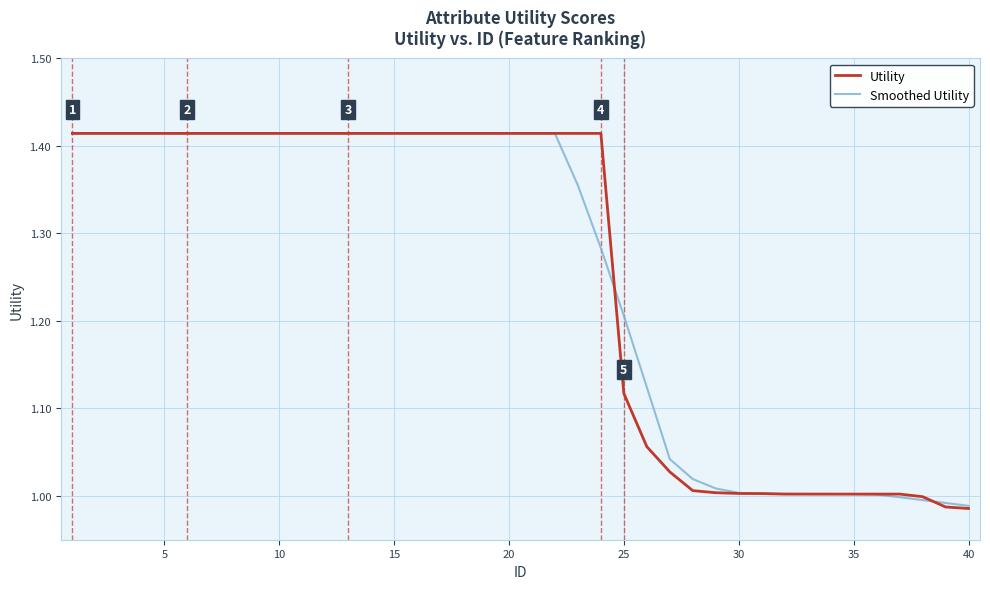

The Utility series shows 1.5 at 35. True or false?

False